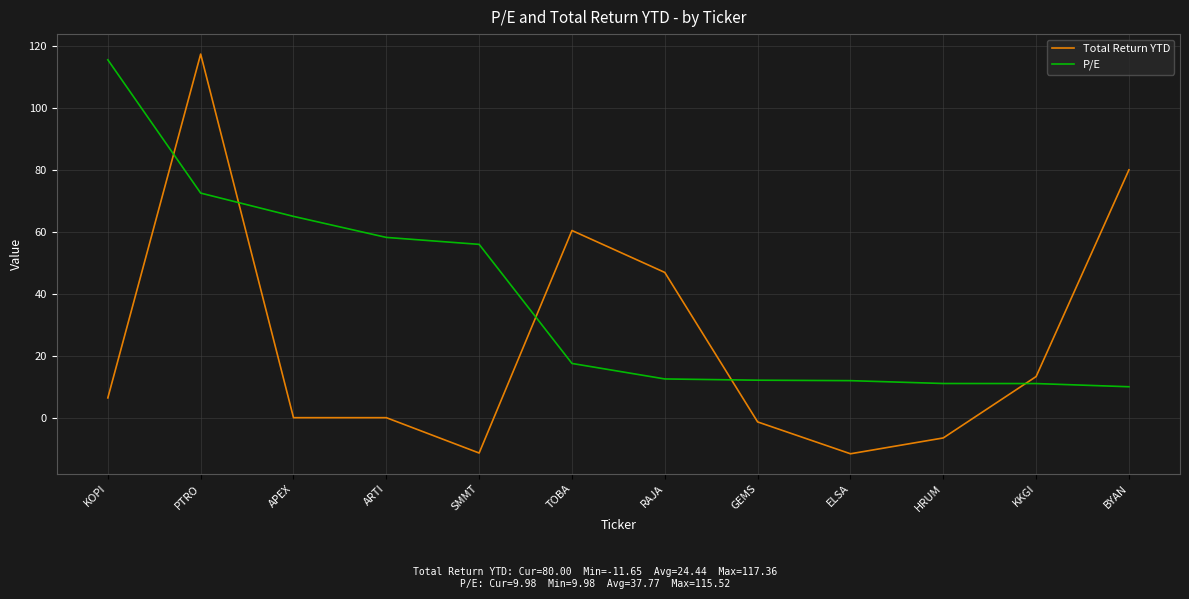

Rank the series at ARTI from highest to lowest value.

P/E, Total Return YTD